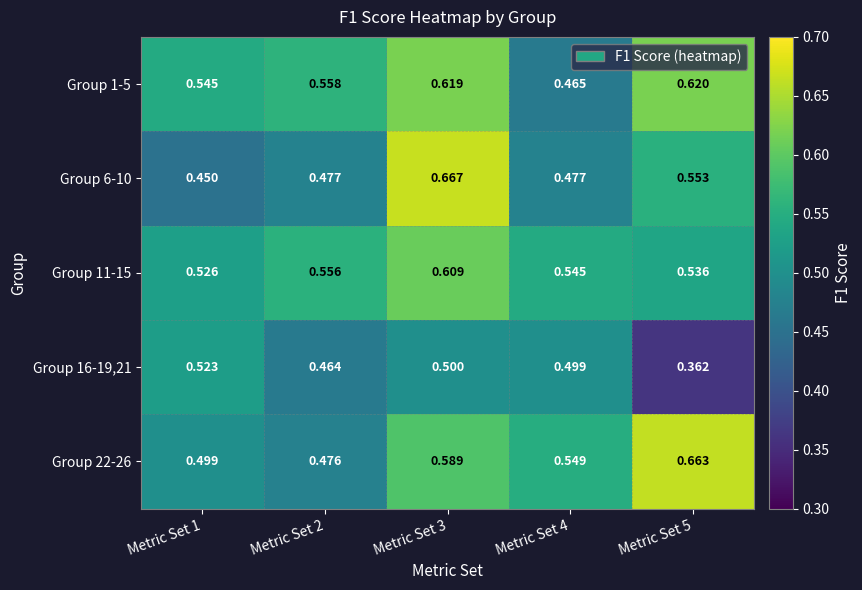

Is the value of Group 6-10 at Metric Set 3 greater than the value of Group 11-15 at Metric Set 1?

Yes